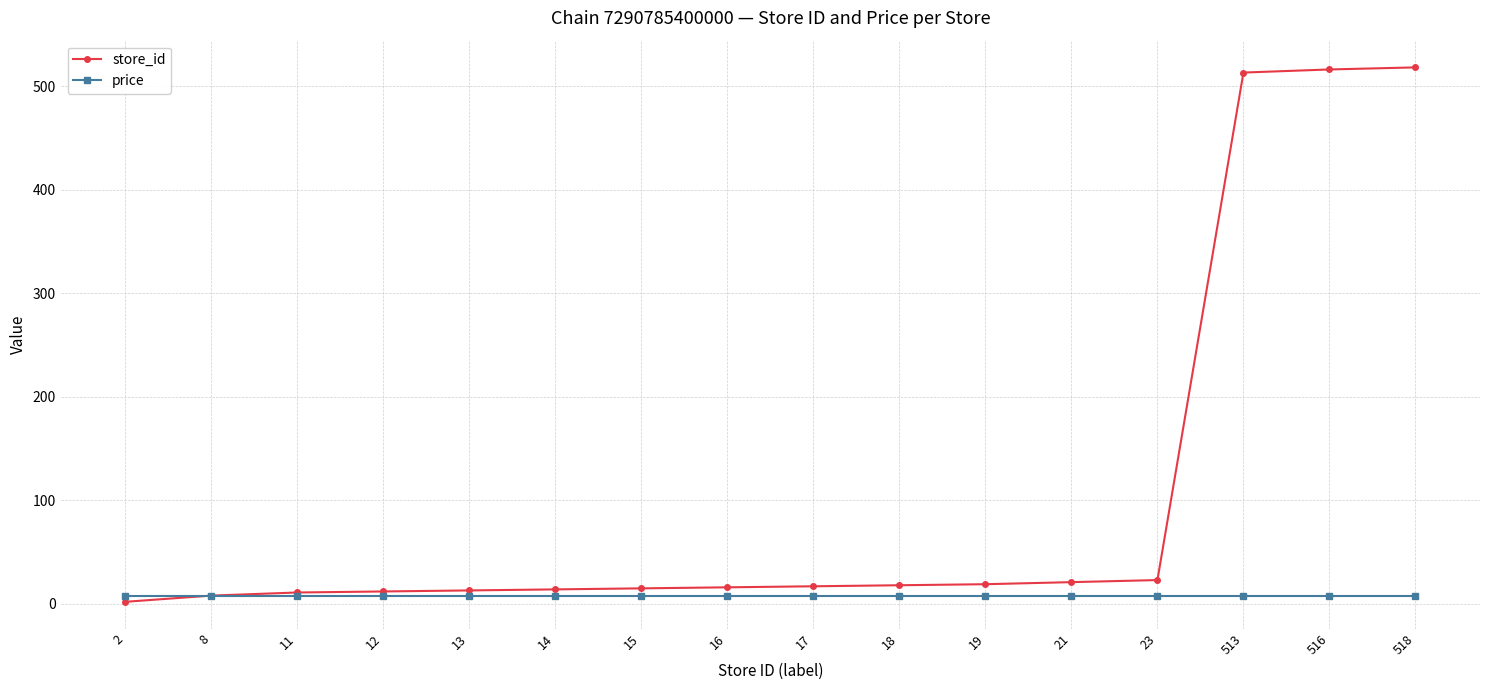

Which series has the largest range (max minus min)?

store_id